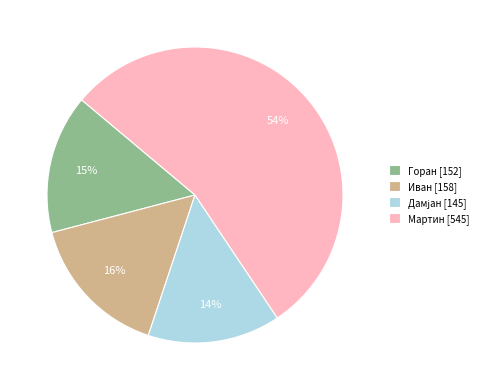

What percentage is the Иван slice, to the nearest percent?

16%